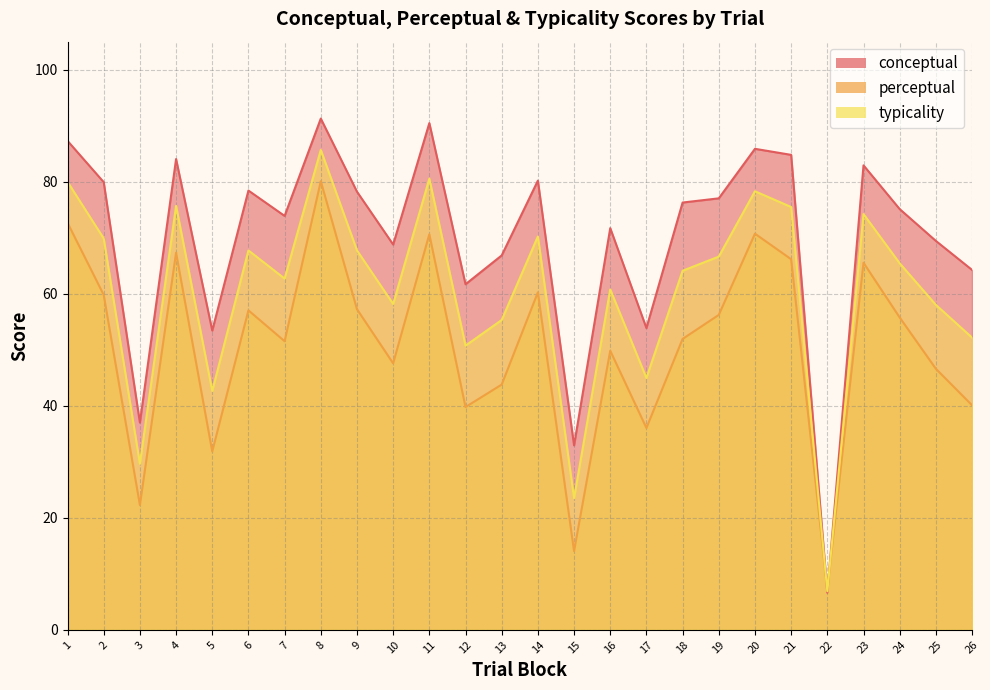

True or false: perceptual has more than 2 interior local peaks.

True